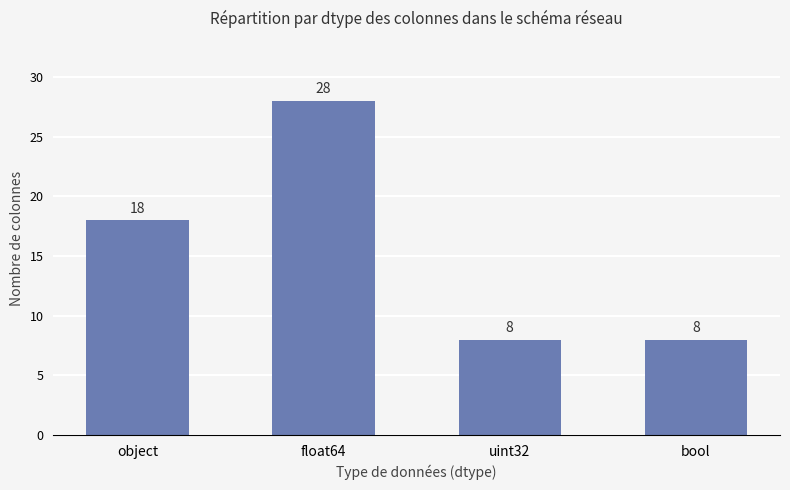

True or false: the data shows 8 at bool.

True